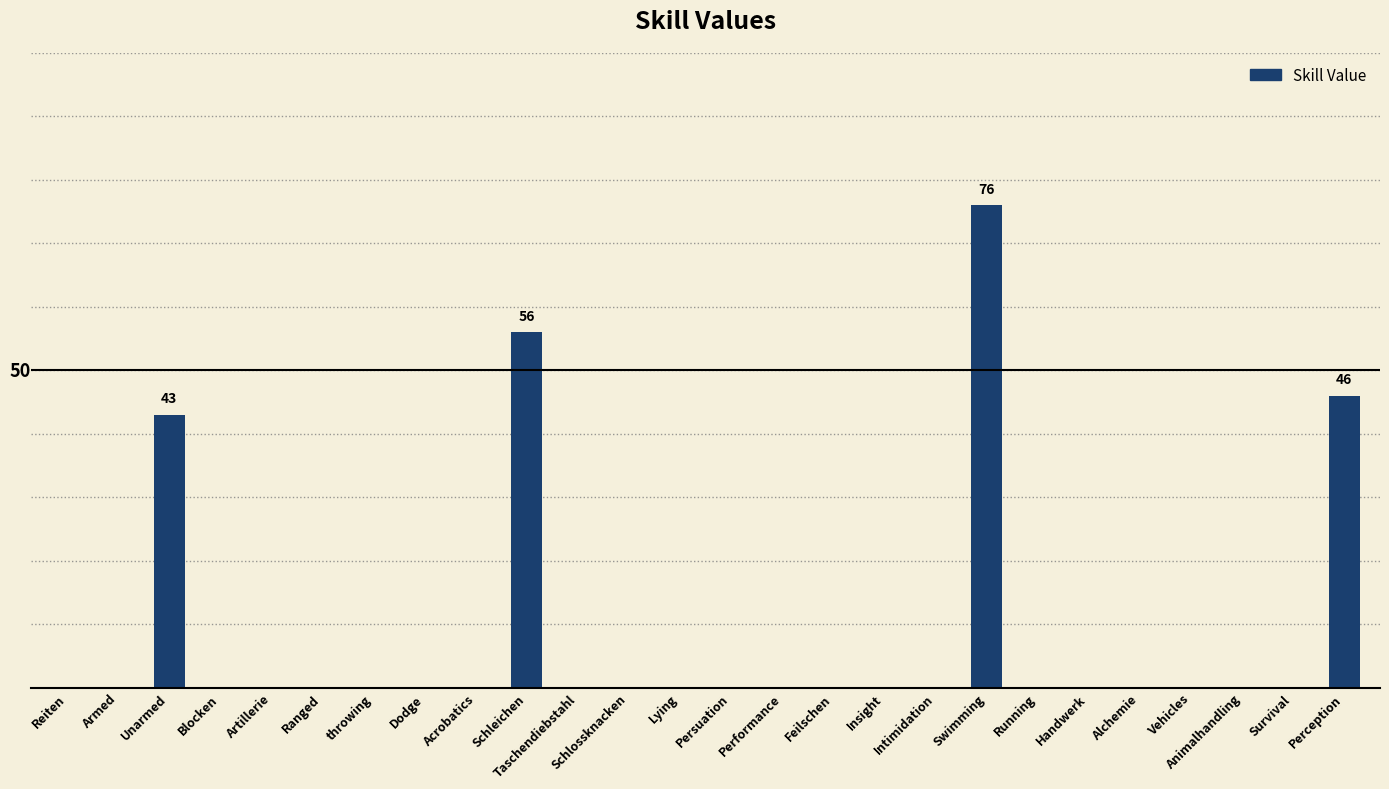

How many distinct data groups are displayed?

1